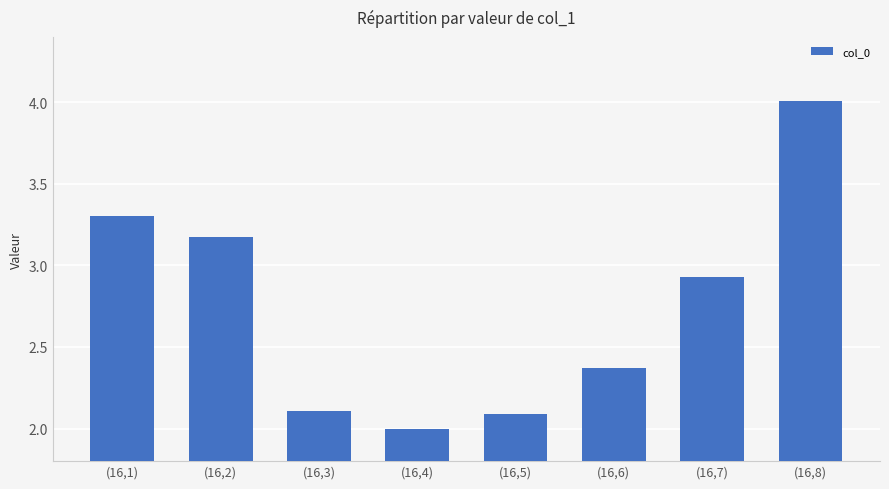

What is the label of the 6th bar from the right?

(16,3)